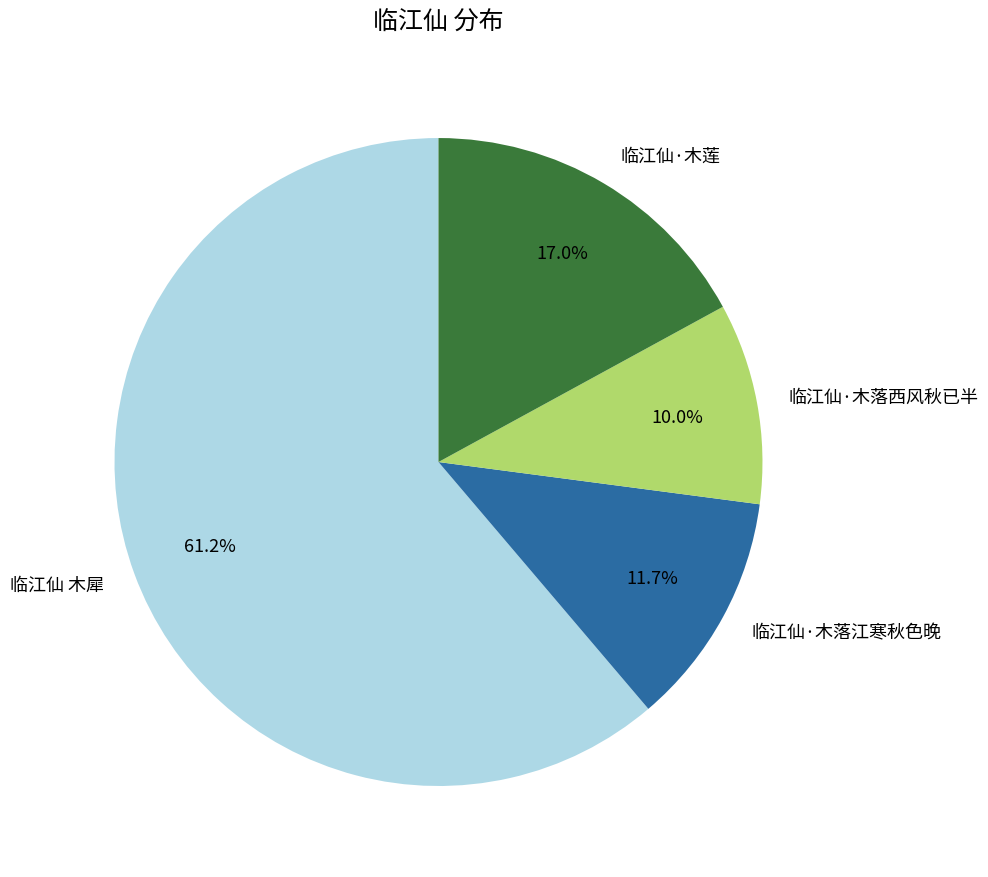

True or false: 临江仙·木落江寒秋色晚 accounts for 1% of the total.

False